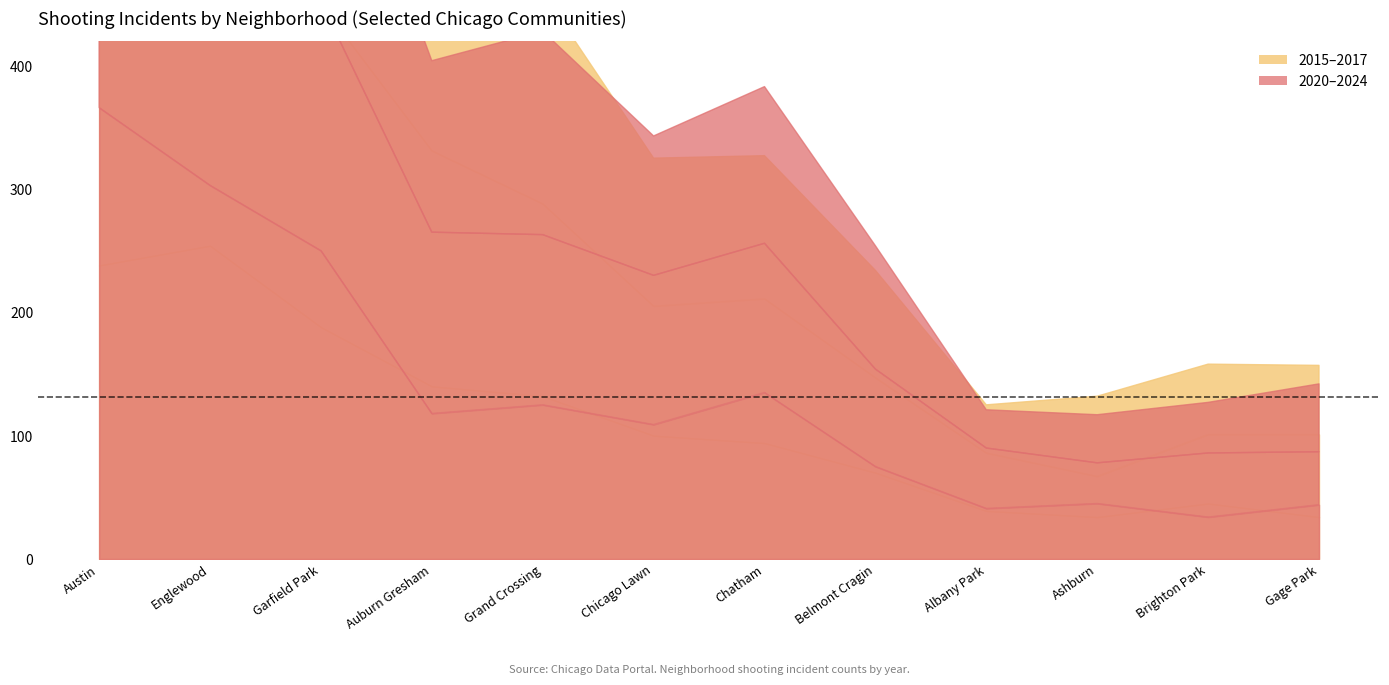

Between Ashburn and Austin, which is larger?

Austin